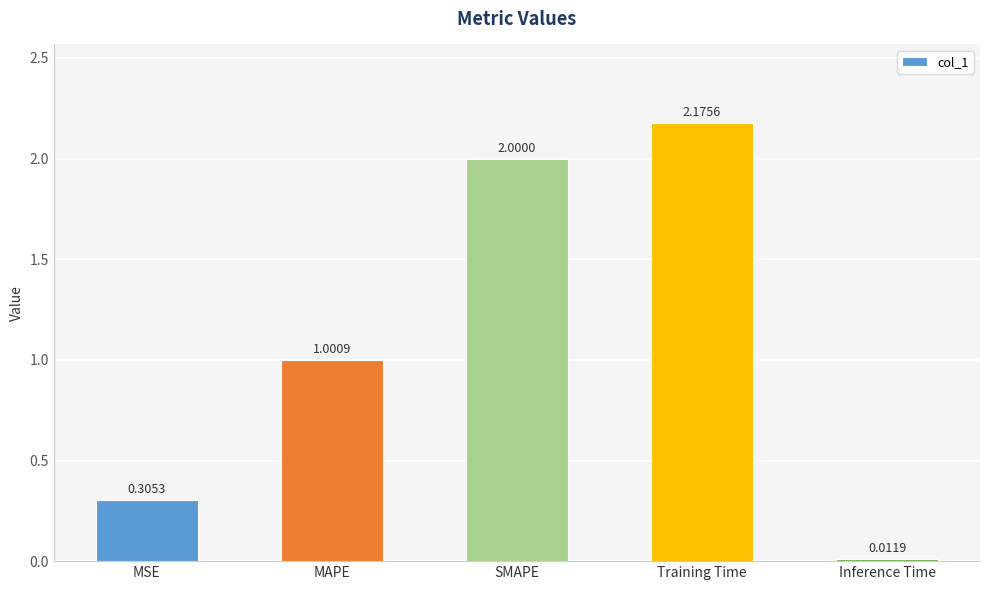

What is the sum of all values?

5.5